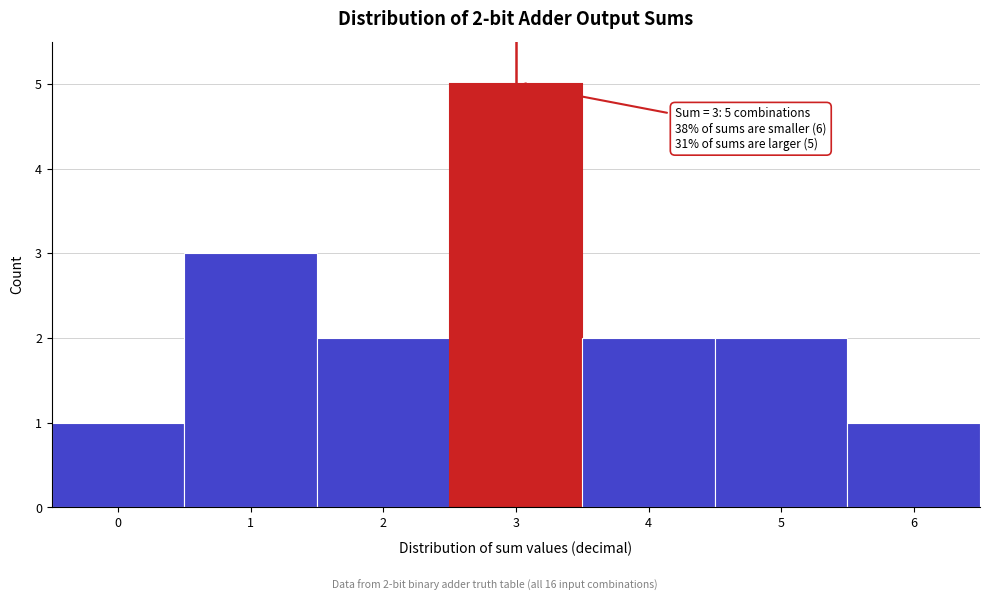

Which range on the x-axis has the tallest bar?

2.5 to 3.5